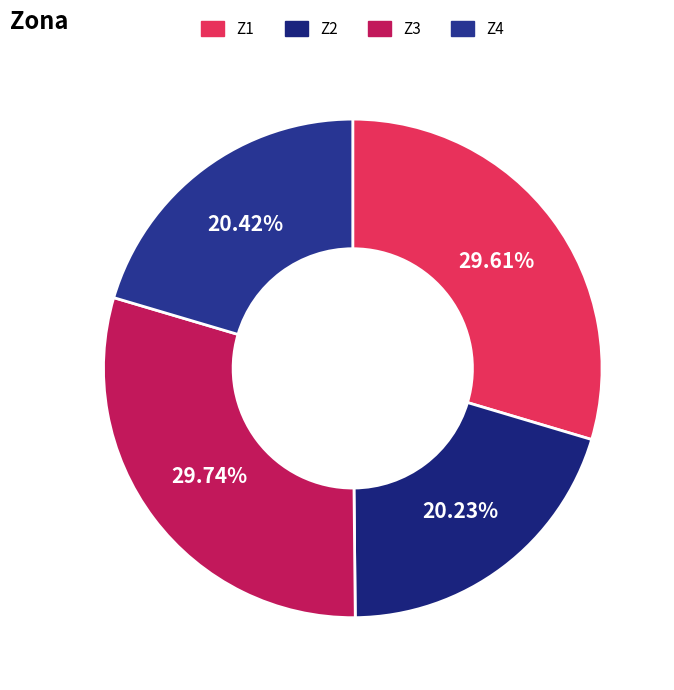

What is the ratio of the value at Z4 to the value at Z2?

1.0